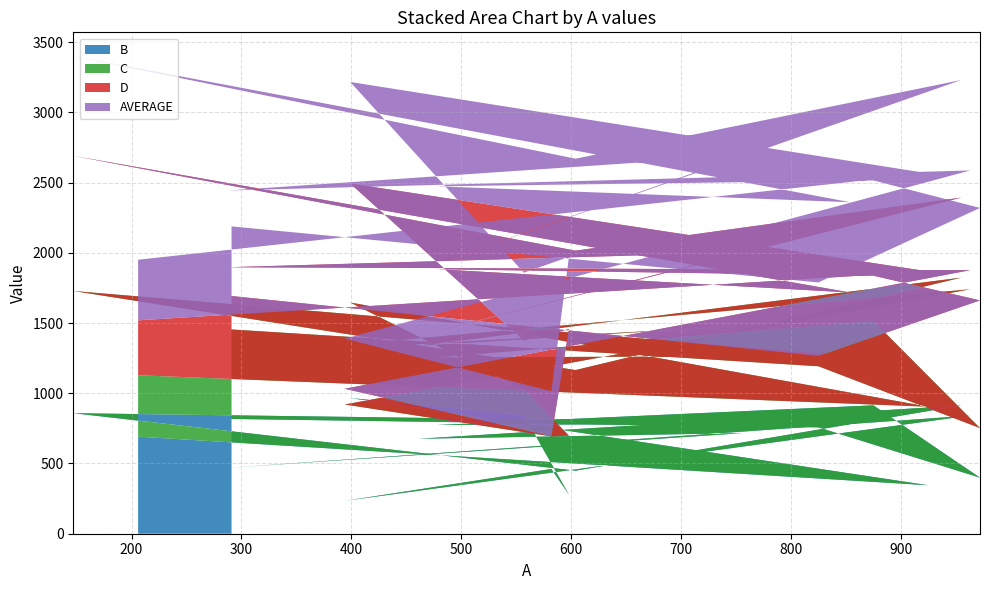

Reading left to right, transcribe all the data shown in this chart.

B: 291=817.0	825=757.0	972=399.0	875=914.0	478=774.0	854=784.0	147=858.0	604=449.0	955=913.0	461=676.0	756=716.0	288=469.0	963=841.0	394=234.0	582=461.0	598=278.0	557=845.0	399=966.0	925=345.0	206=691.0
C: 291=637.0	825=435.0	972=353.0	875=600.0	478=481.0	854=482.0	147=870.0	604=716.0	955=910.0	461=662.0	756=765.0	288=802.0	963=899.0	394=686.0	582=232.0	598=420.0	557=183.0	399=680.0	925=559.0	206=437.0
D: 291=238.0	825=74.0	972=909.0	875=323.0	478=628.0	854=451.0	147=962.0	604=850.0	955=570.0	461=70.0	756=522.0	288=626.0	963=136.0	394=112.0	582=2.0	598=759.0	557=347.0	399=847.0	925=963.0	206=391.0
AVERAGE: 291=495.8	825=522.8	972=658.2	875=678.0	478=590.2	854=642.8	147=709.2	604=654.8	955=837.0	461=467.2	756=689.8	288=546.2	963=709.8	394=356.5	582=319.2	598=513.8	557=483.0	399=723.0	925=698.0	206=431.2